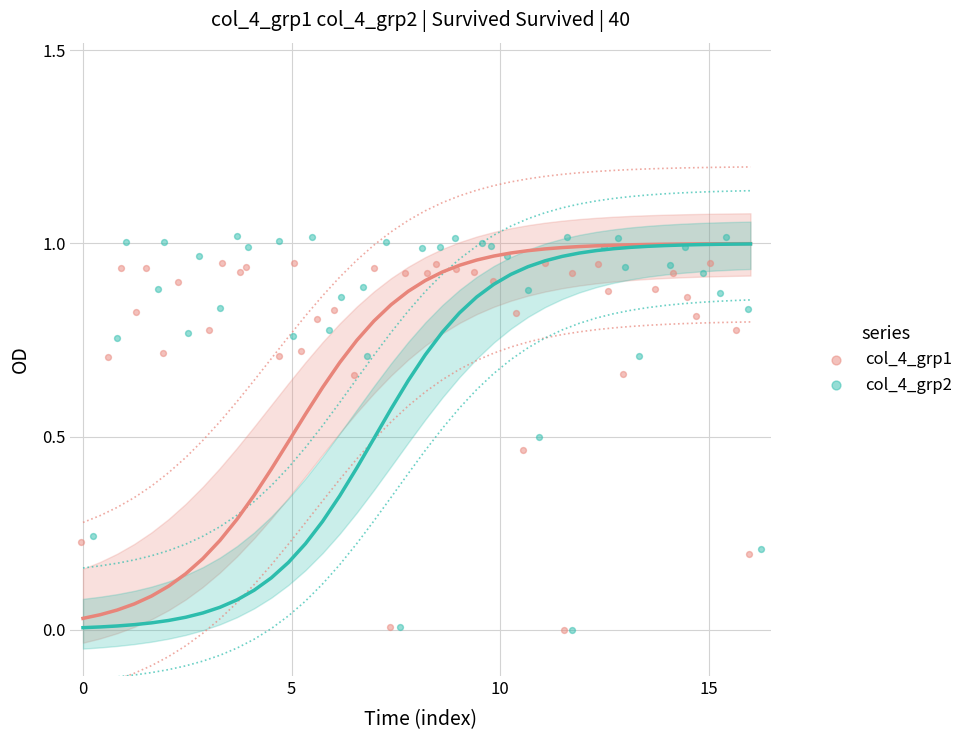

Which series has the largest Y range (max minus min)?

col_4_grp2